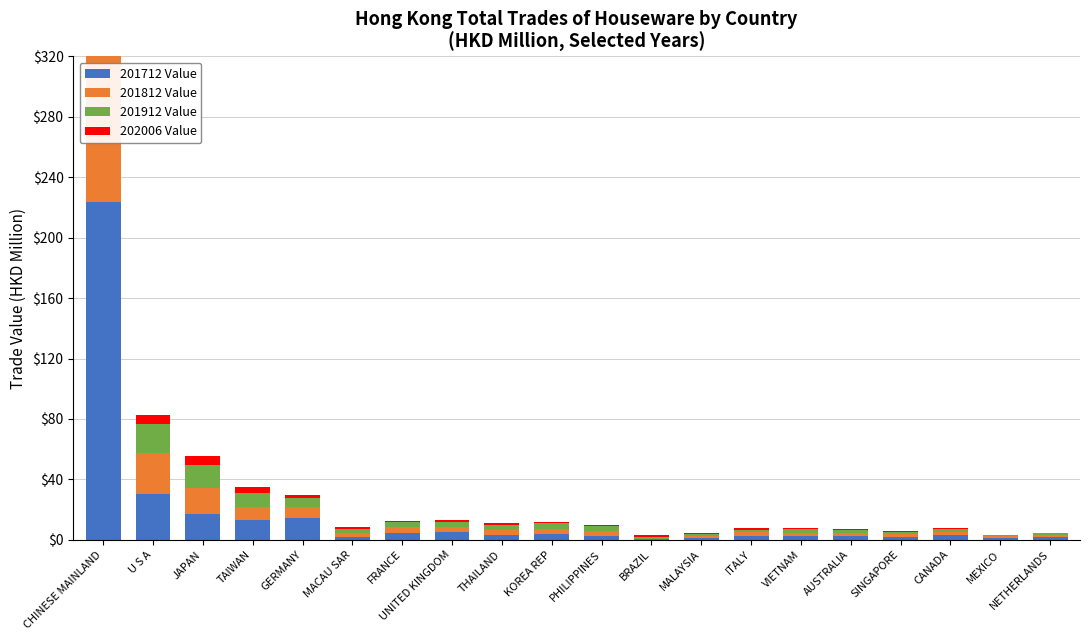

At which category does the chart reach its peak across all series?

CHINESE MAINLAND